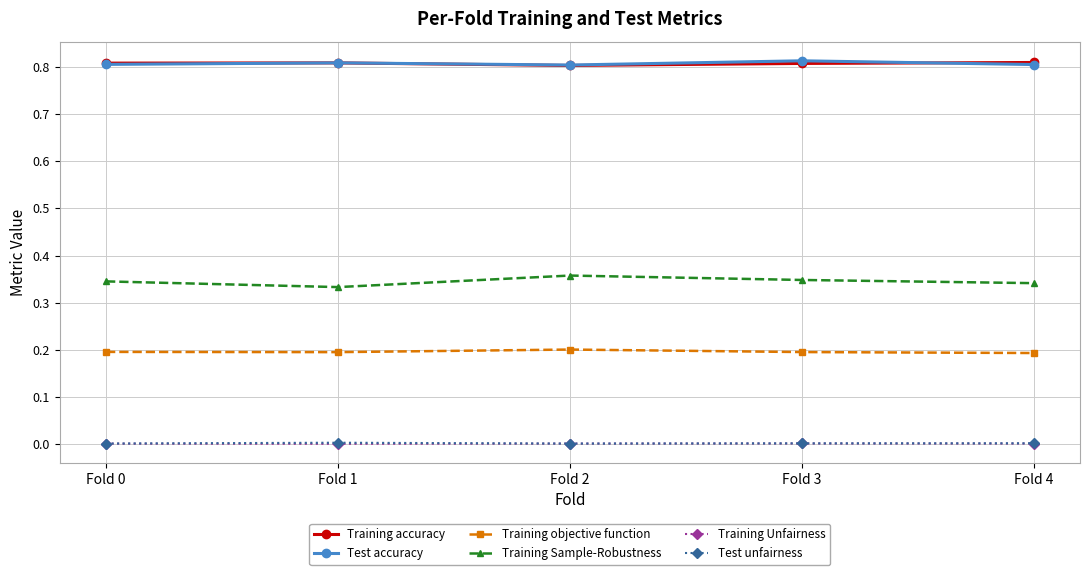

Is the value of Training accuracy at Fold 2 greater than the value of Test unfairness at Fold 4?

Yes